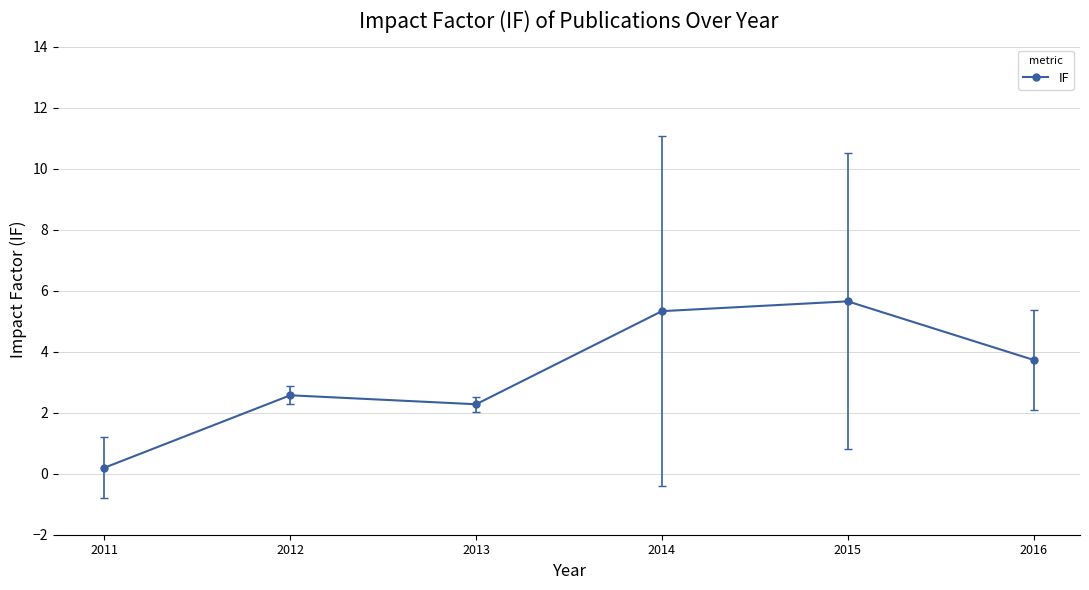

Between 2014 and 2012, which is larger?

2014